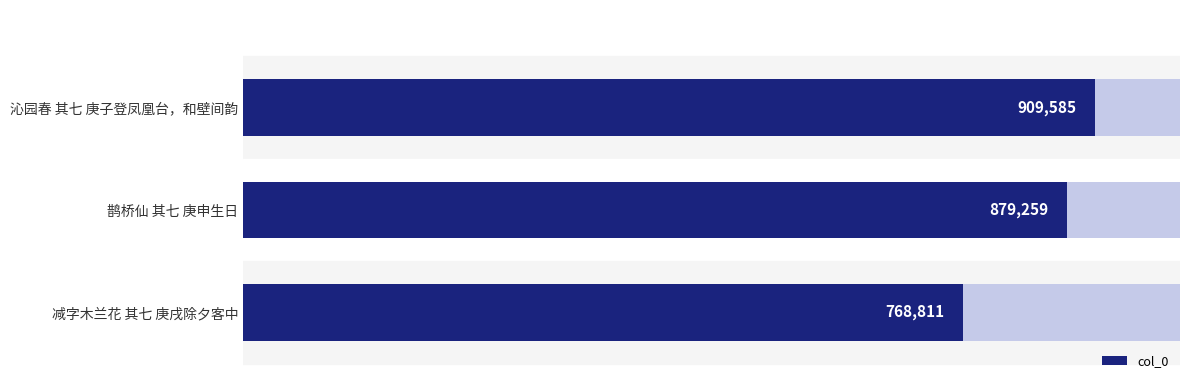

The value at 减字木兰花 其七 庚戌除夕客中 is 1094690. True or false?

False